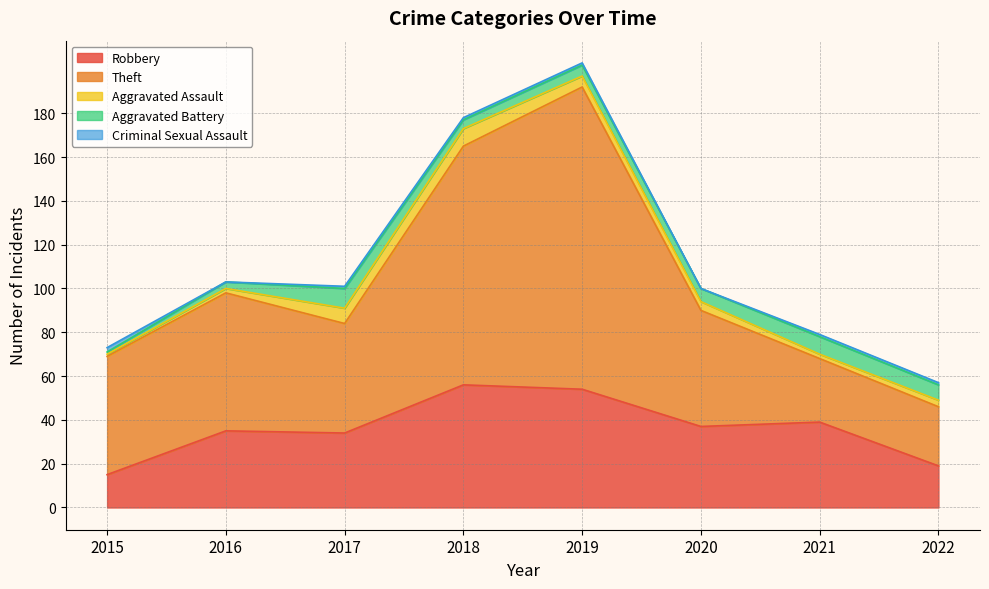

What are all the series names shown in the legend?

Robbery, Theft, Aggravated Assault, Aggravated Battery, Criminal Sexual Assault